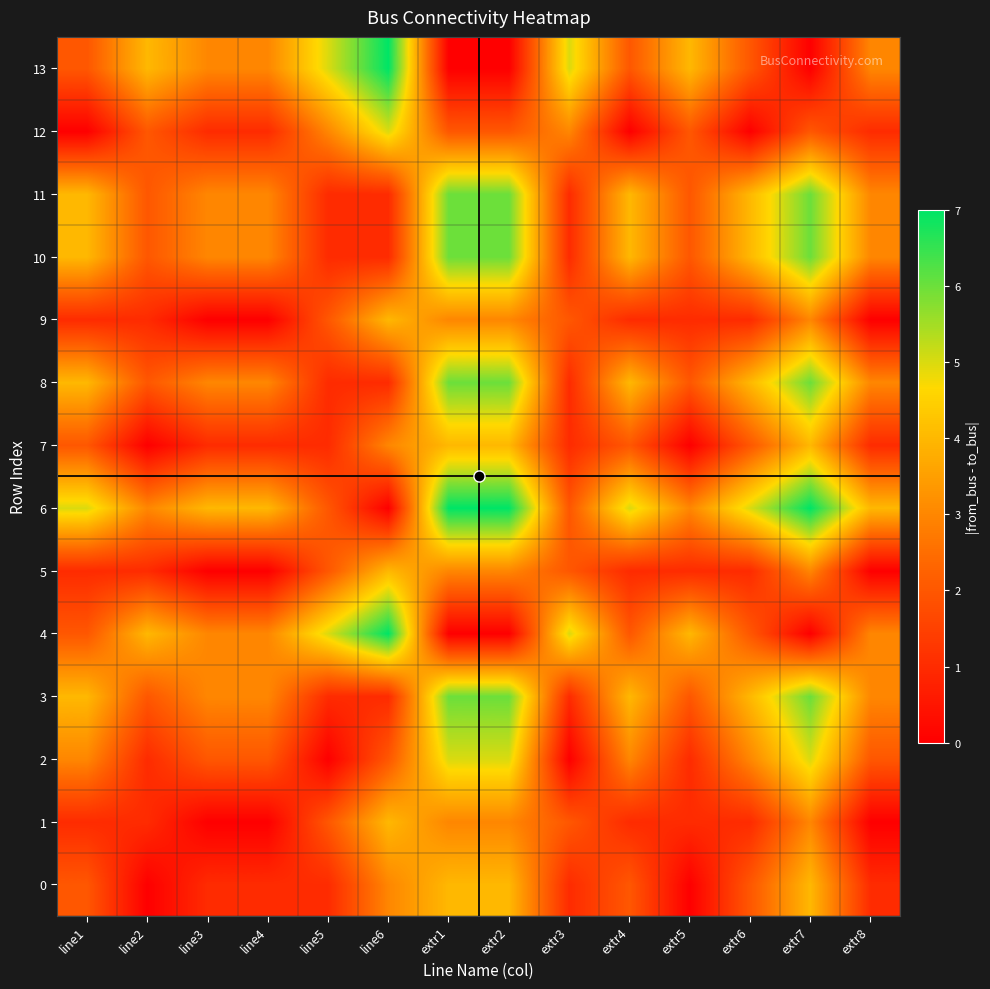

Which category has the lowest value across all series?

line2